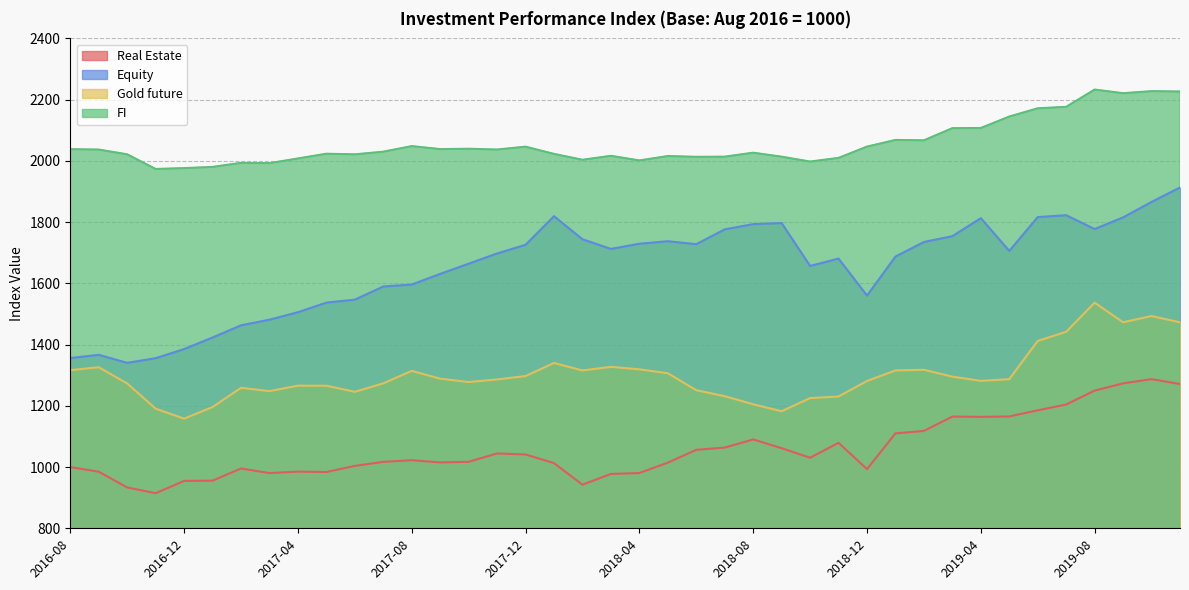

Rank the series by their average value, from highest to lowest.

FI, Equity, Gold future, Real Estate